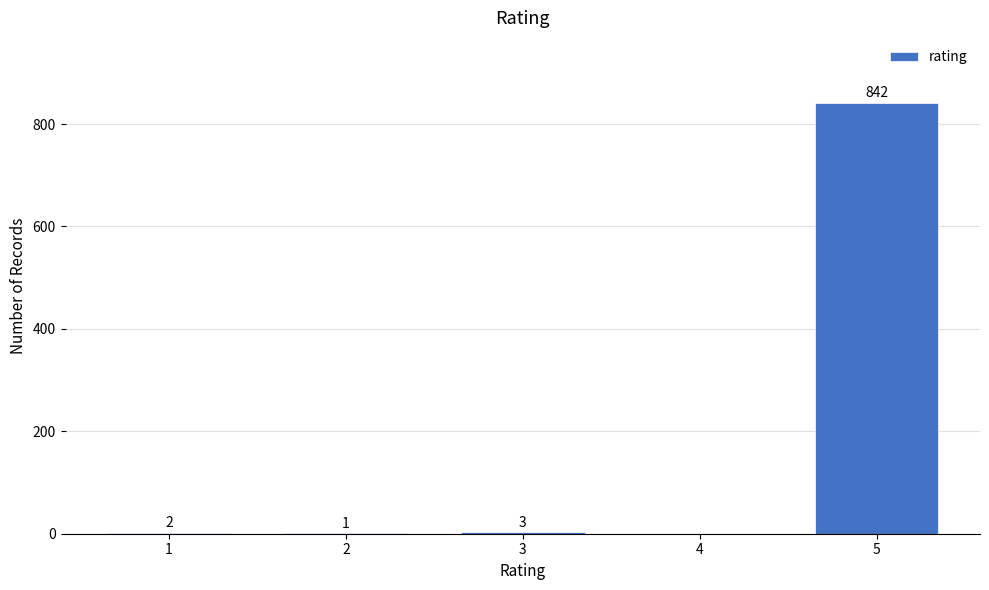

Reading right to left, list all the values displayed in this chart.

5=842	4=0	3=3	2=1	1=2